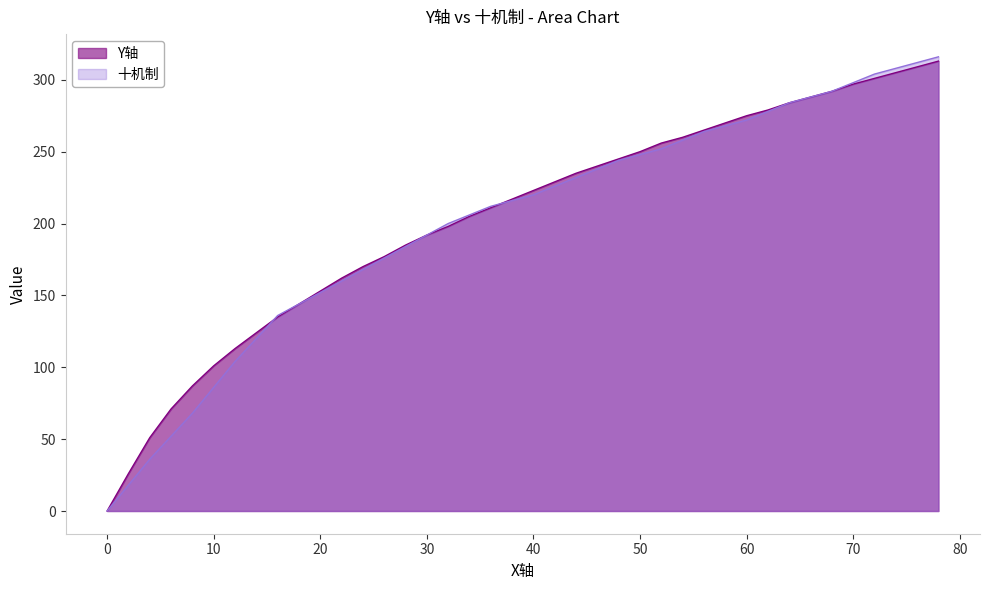

Reading left to right, transcribe all the data shown in this chart.

Y轴: 0	26	51	71	87	101	113	124	135	144	153	162	170	177	185	192	198	205	211	217	223	229	235	240	245	250	256	260	265	270	275	279	284	288	292	297	301	305	309	313
十机制: 0	18	36	52	68	86	104	120	136	144	152	160	168	176	184	192	200	206	212	216	220	226	232	238	244	248	252	258	264	268	272	278	284	288	292	298	304	308	312	316